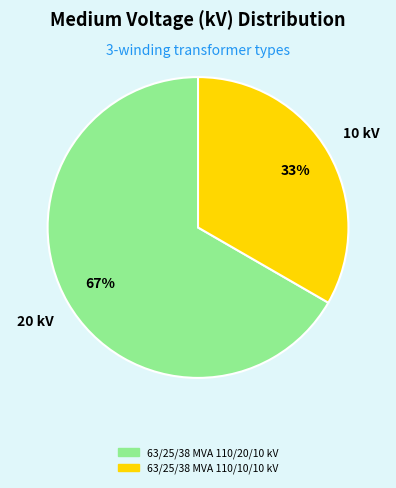

Does any single category account for the majority?

Yes